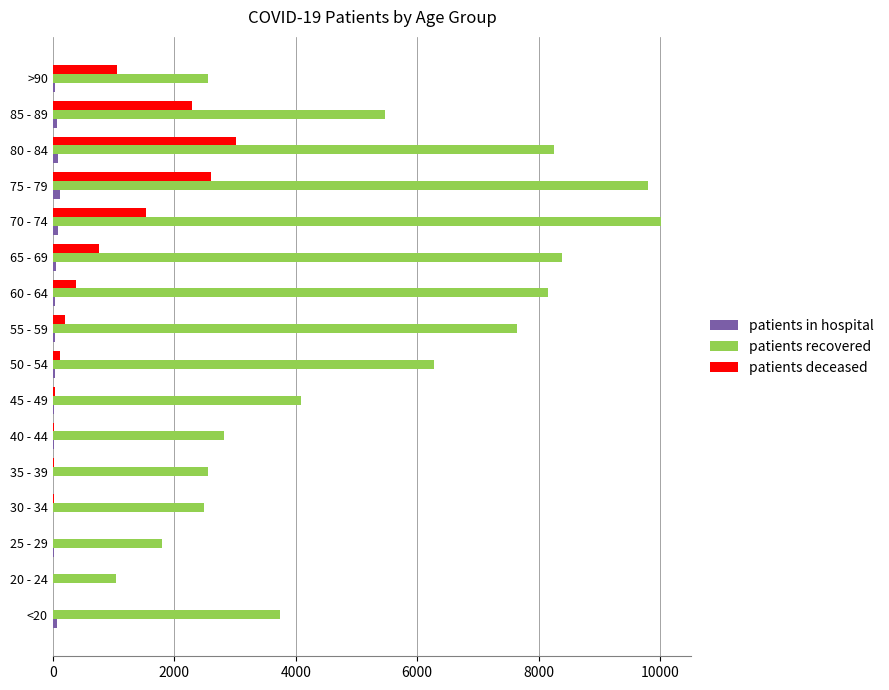

What is the maximum value for patients deceased?

3009